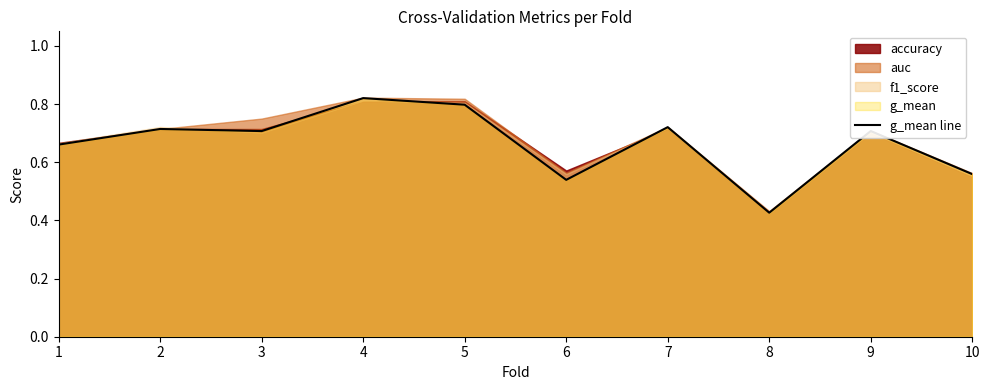

Reading left to right, list all the values displayed in this chart.

0.7	0.7	0.7	0.8	0.8	0.5	0.7	0.4	0.7	0.6